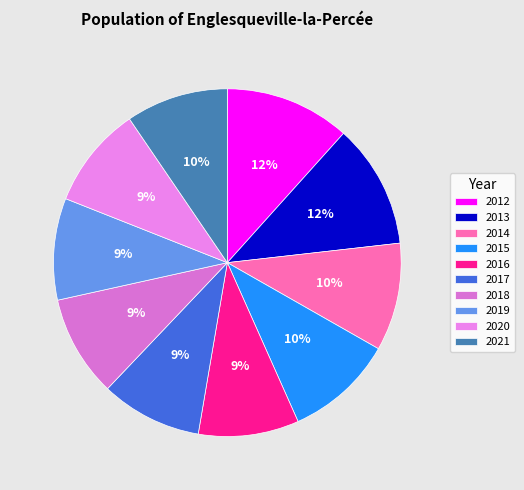

To the nearest percent, what is the combined percentage of 2014 and 2016?

19%